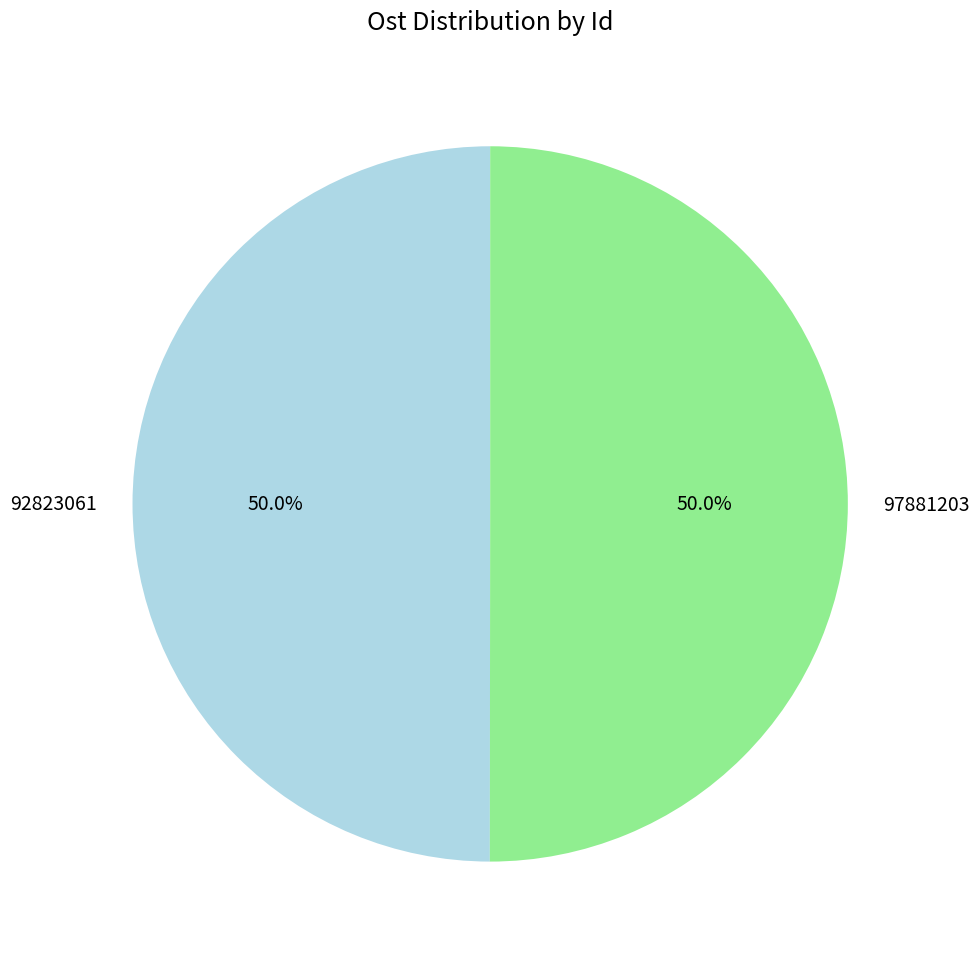

Approximately how many times larger is the value at 97881203 compared to 92823061?

1.0